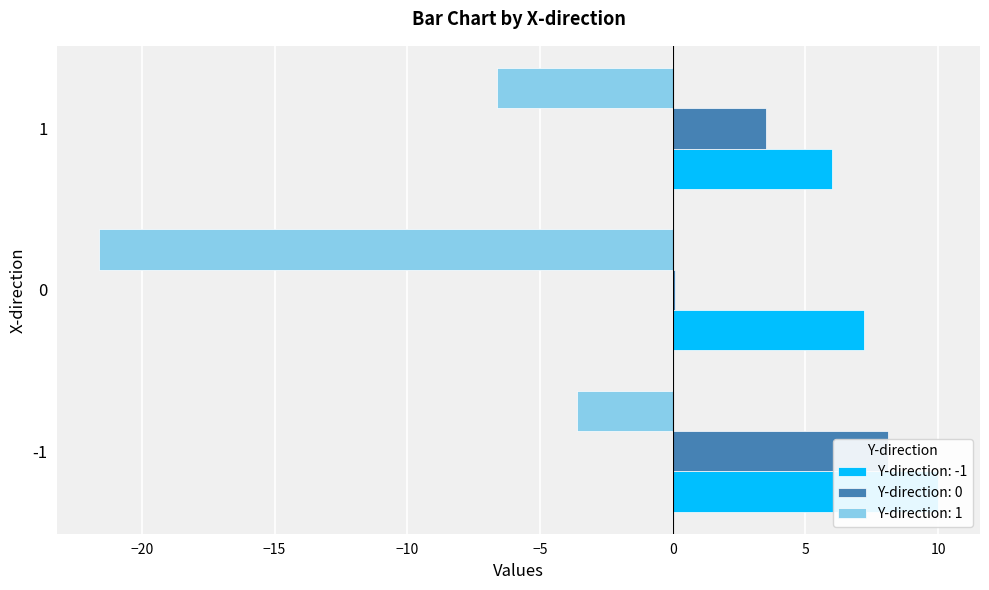

What is the value of the 0 bar at the 1st from the left?

8.1